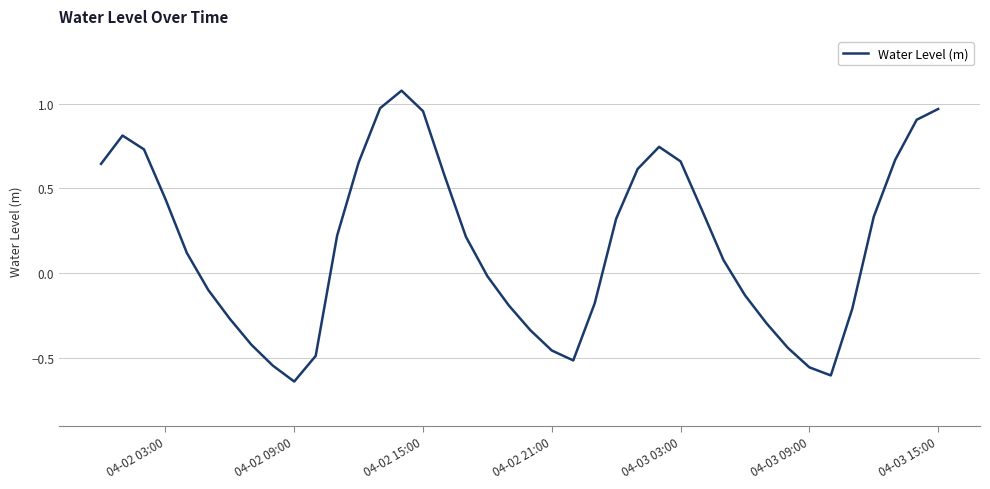

What is the greatest value displayed?

1.1